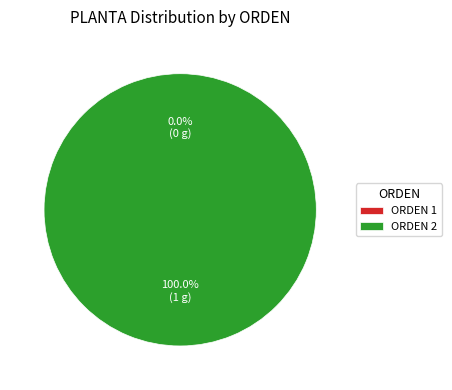

How many slices are in this pie chart?

2